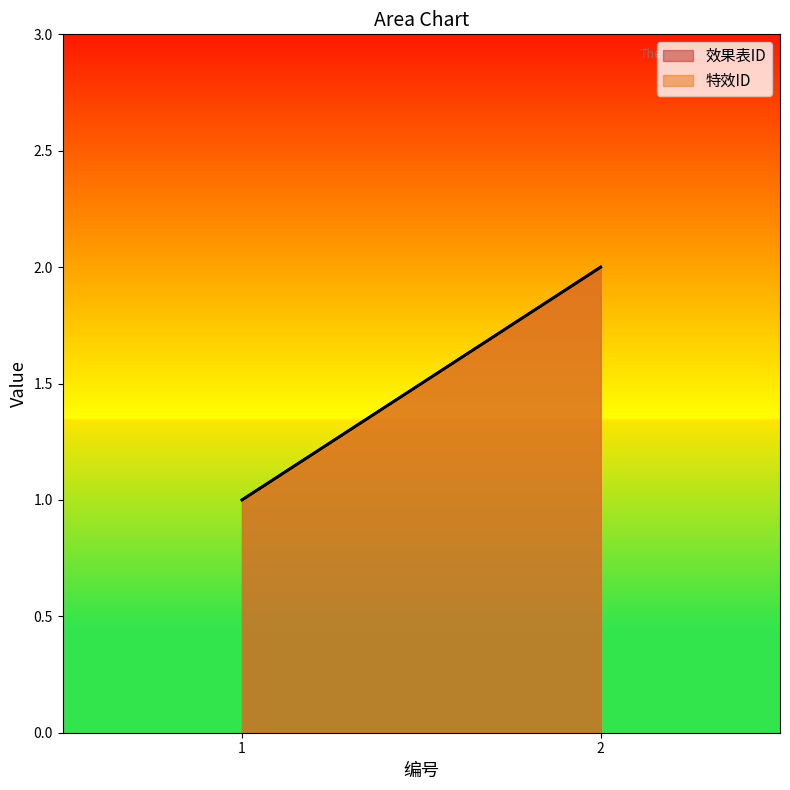

Which category has the highest value across all series?

2